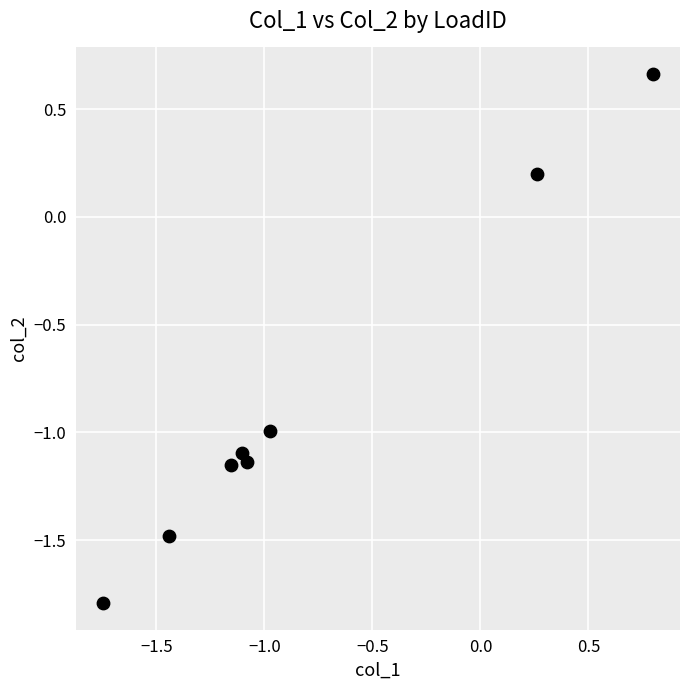

What is the range of Y values (max minus min)?

2.5